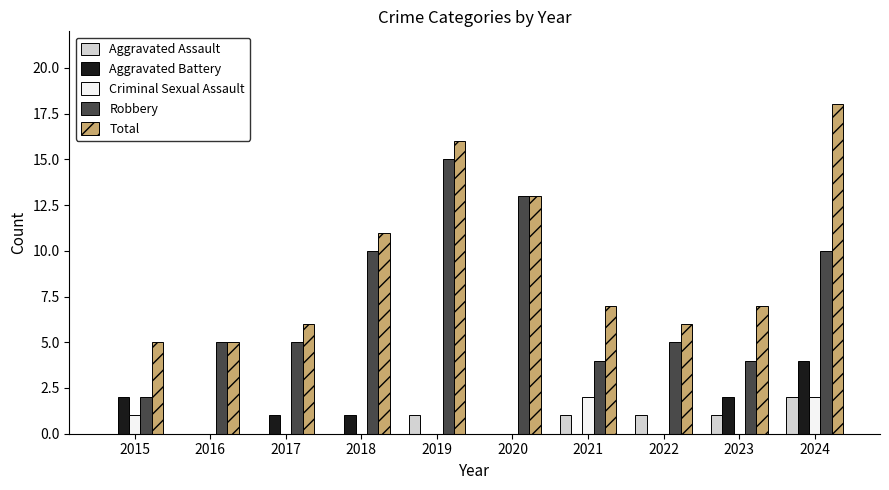

Does the chart contain stacked bars?

No